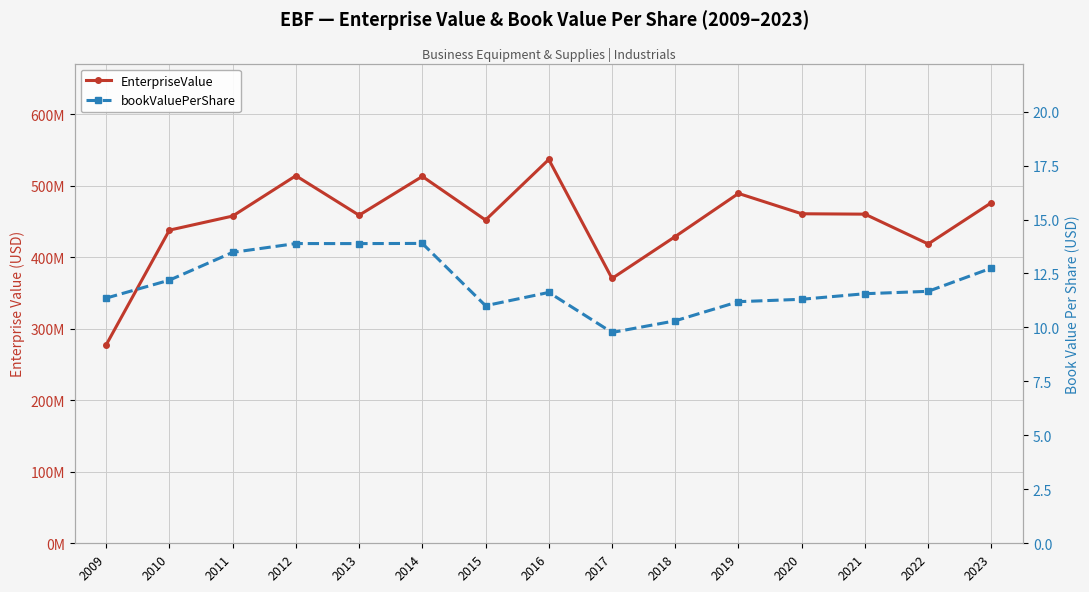

Which series has the largest total across all categories?

EnterpriseValue